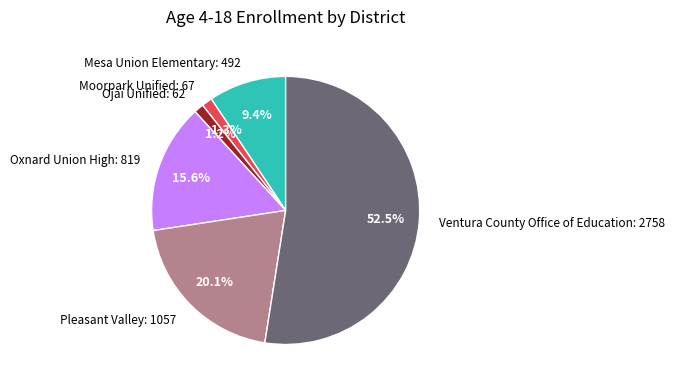

What portion of the pie excludes Oxnard Union High?

84.4%